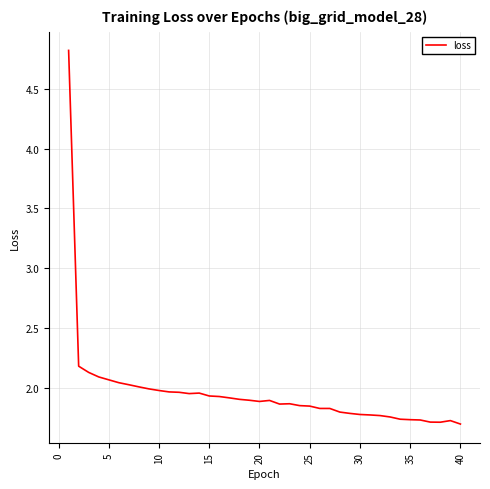

How many lines are shown in the chart?

1